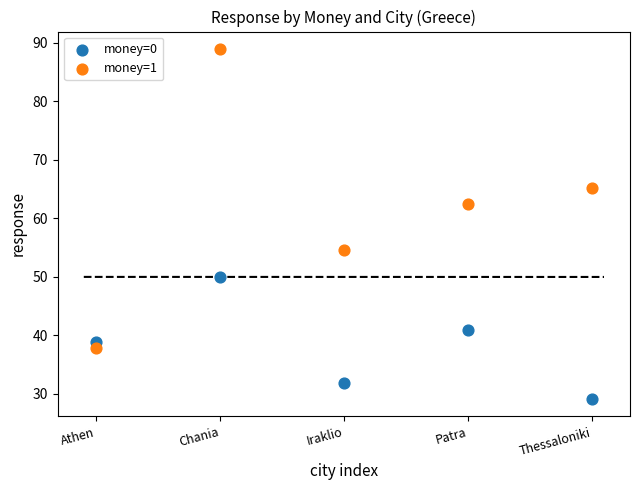

Which series reaches the maximum Y coordinate?

money=1